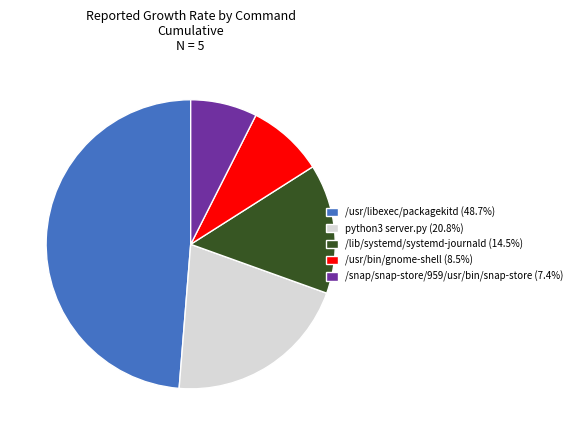

Approximately how many times larger is the value at /snap/snap-store/959/usr/bin/snap-store compared to /lib/systemd/systemd-journald?

0.5